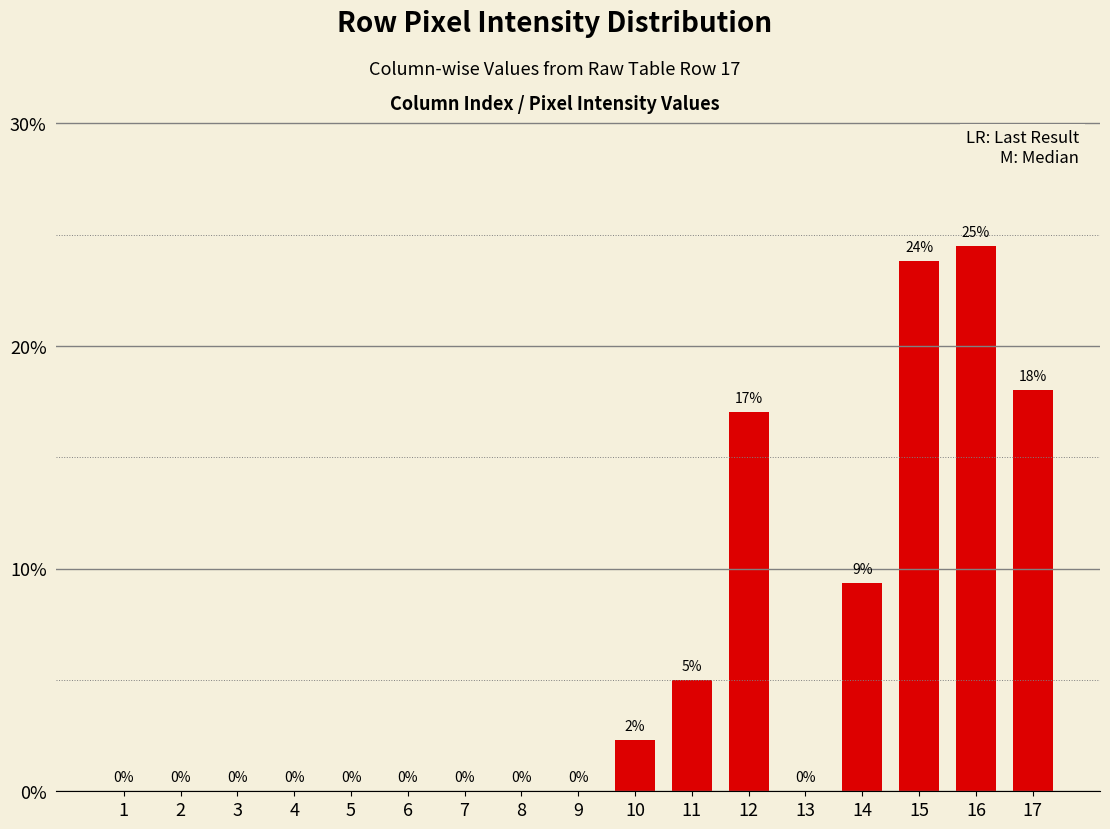

What is the greatest value displayed?

24.5